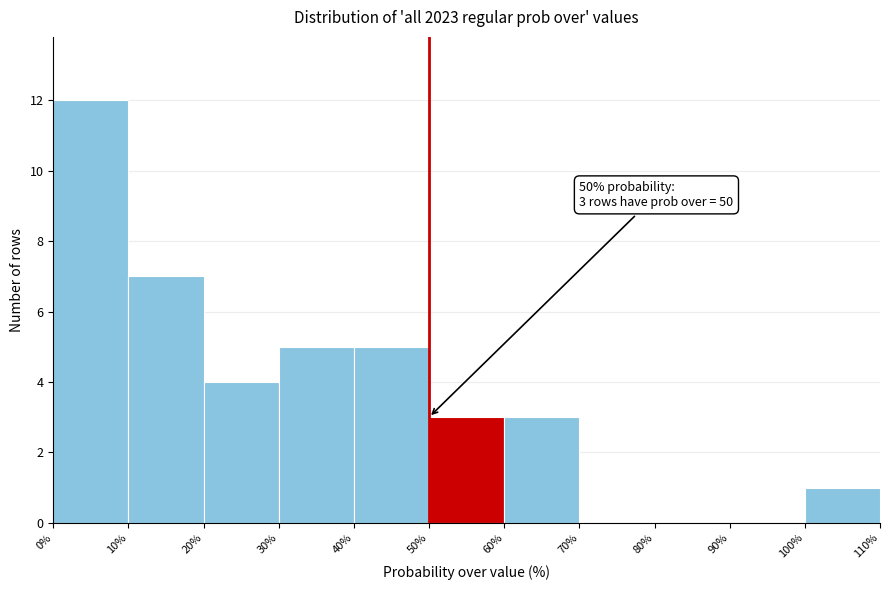

Which range on the x-axis has the tallest bar?

0% to 10%